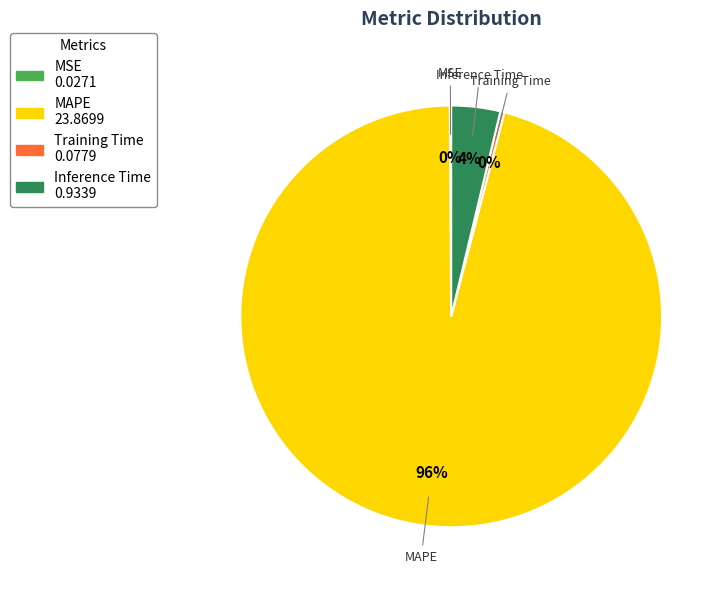

The Training Time slice represents 8% of the pie. True or false?

False